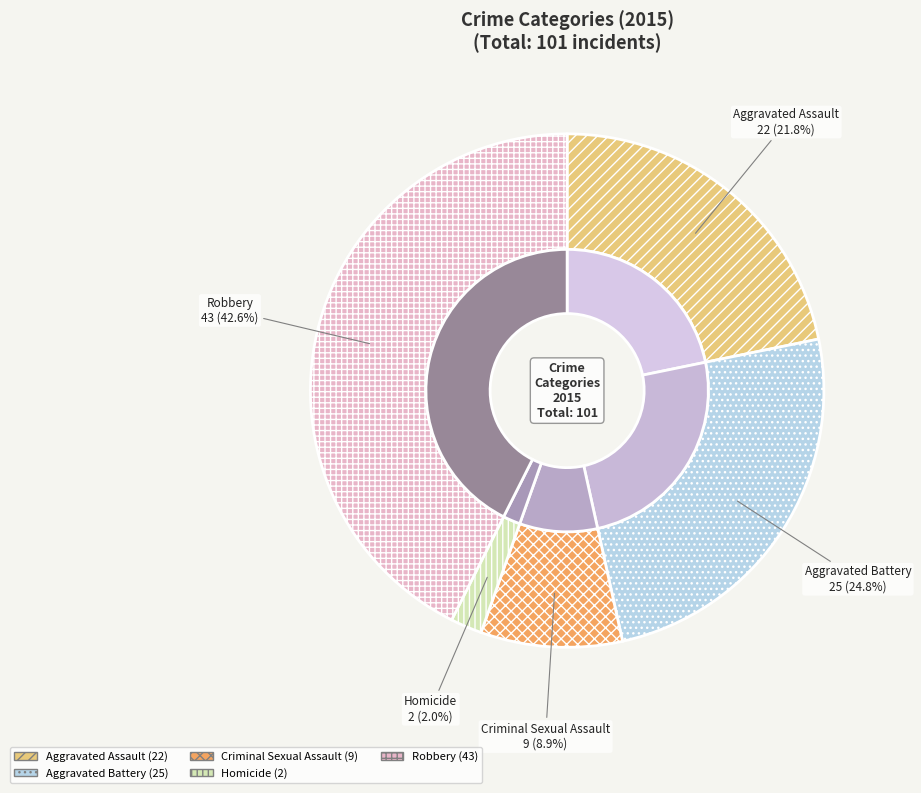

What is the change in value from Aggravated Battery to Robbery?

+18